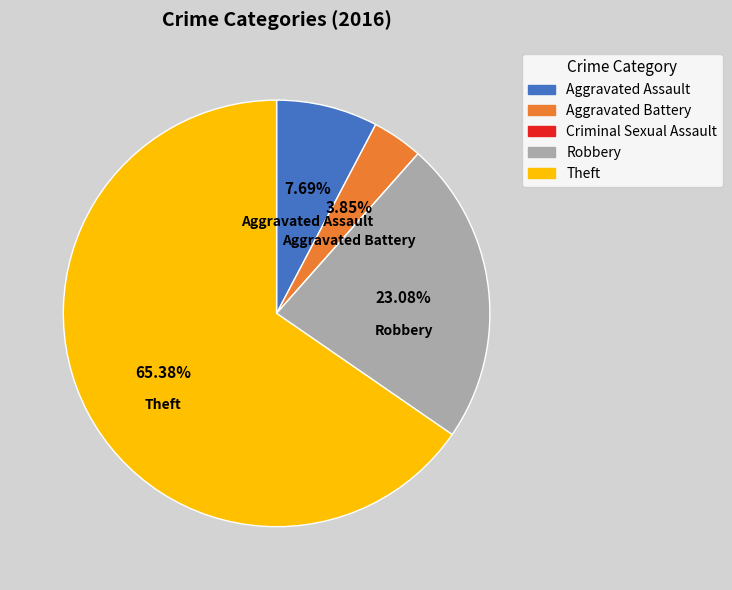

To the nearest percent, what portion does Aggravated Battery represent?

4%